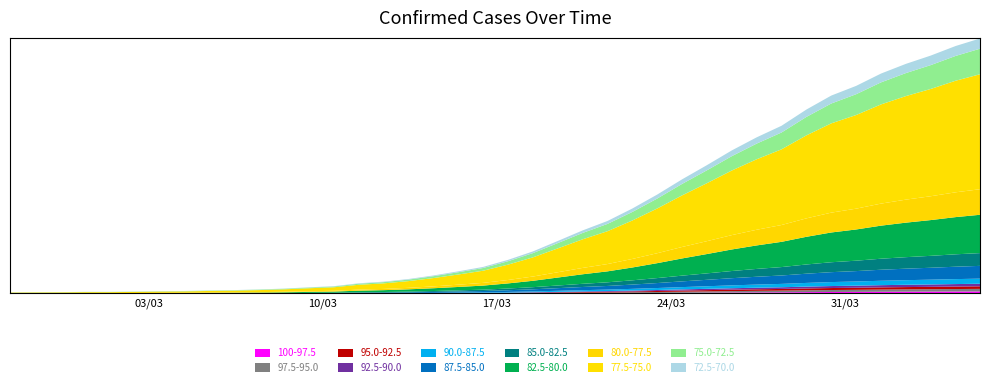

What is the average value?

616